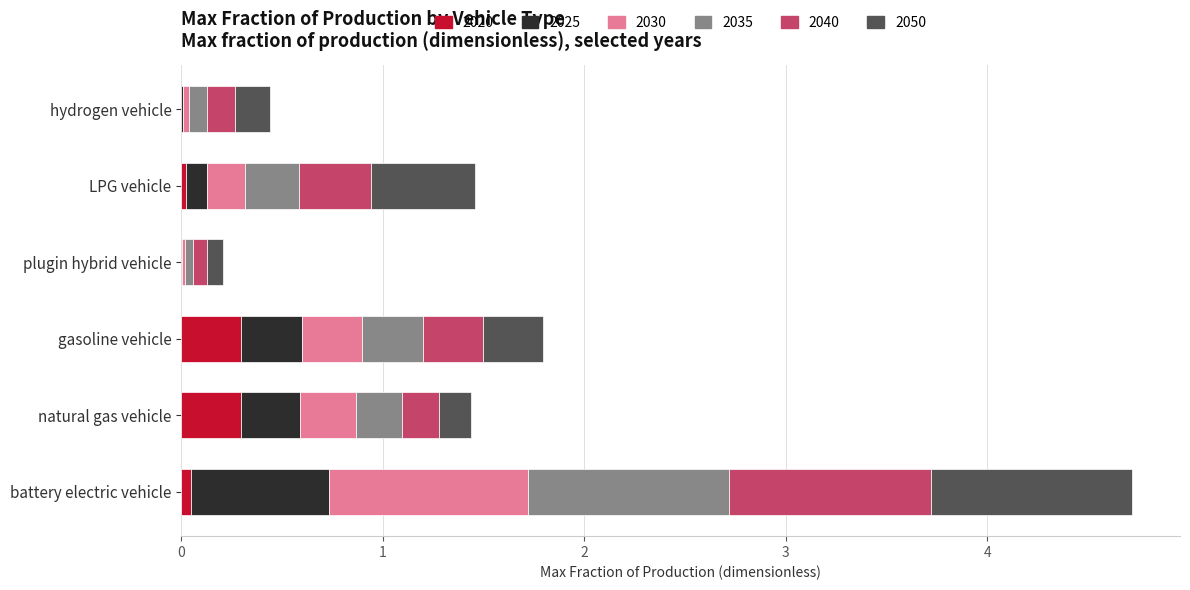

The 2020 series shows 0.1 at gasoline vehicle. True or false?

False